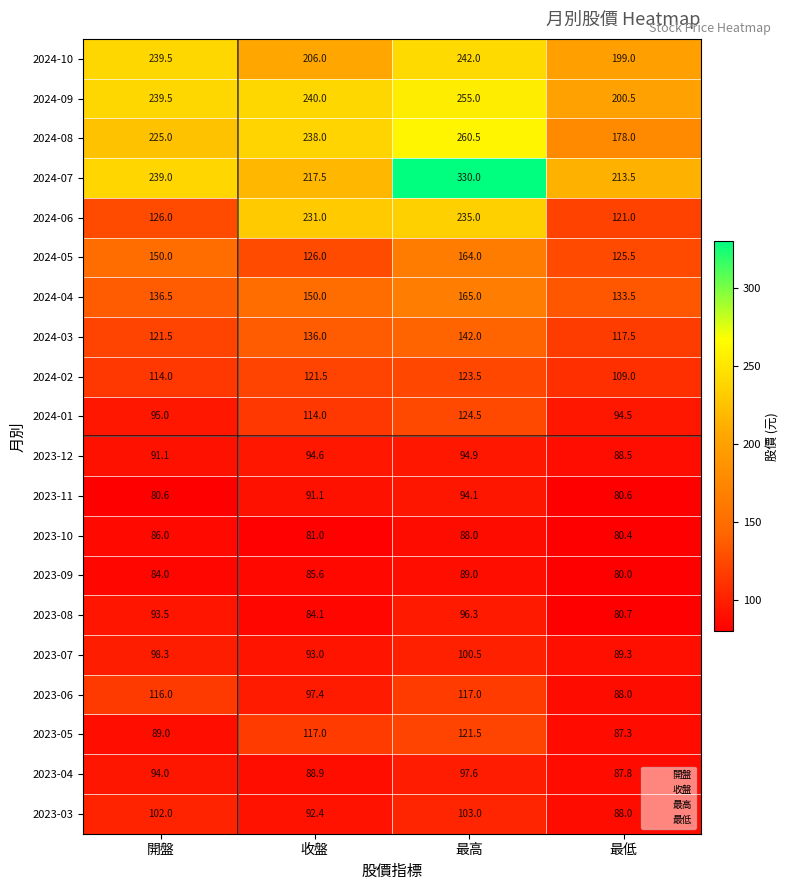

What is the sum of all 2023-06 values?

418.4